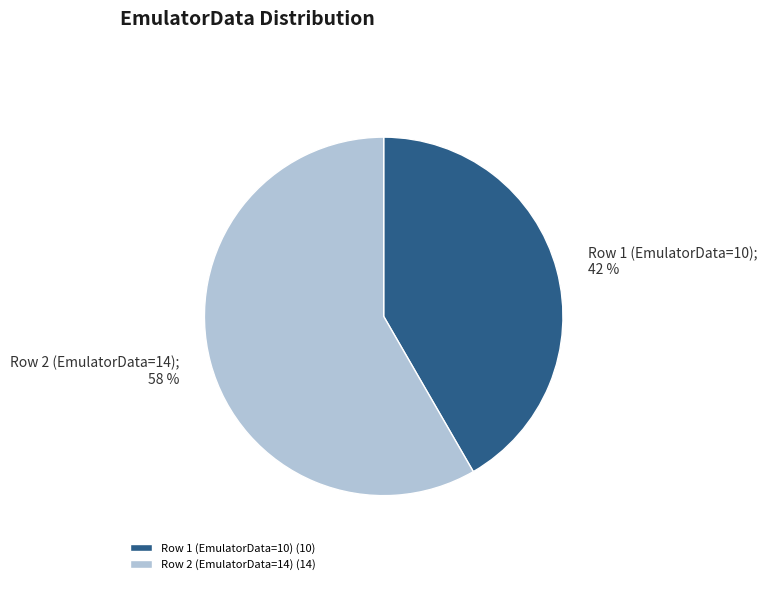

Between Row 1 (EmulatorData=10) (10) and Row 2 (EmulatorData=14) (14), which is larger?

Row 2 (EmulatorData=14) (14)